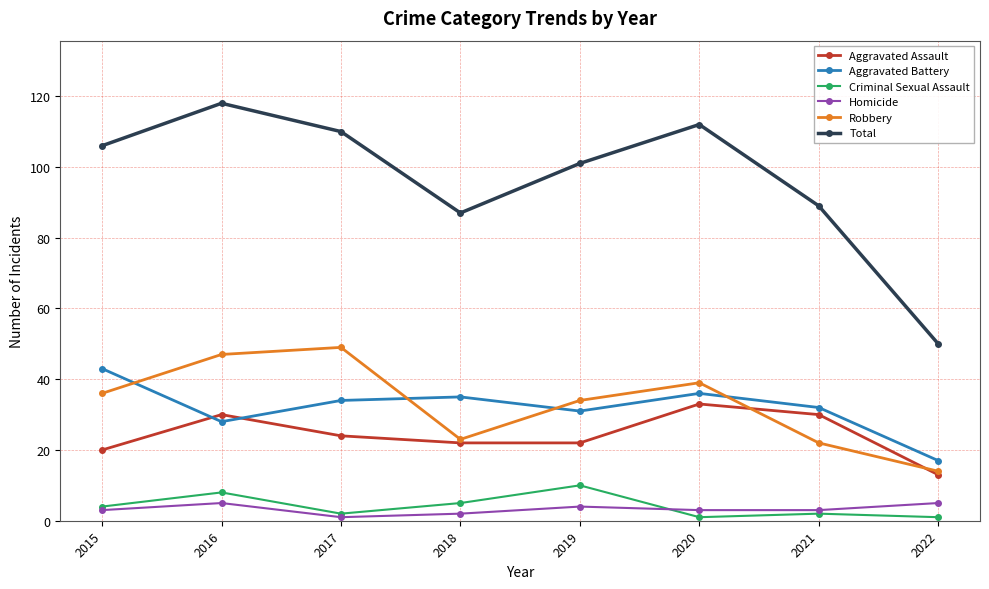

What is the greatest value displayed?

118